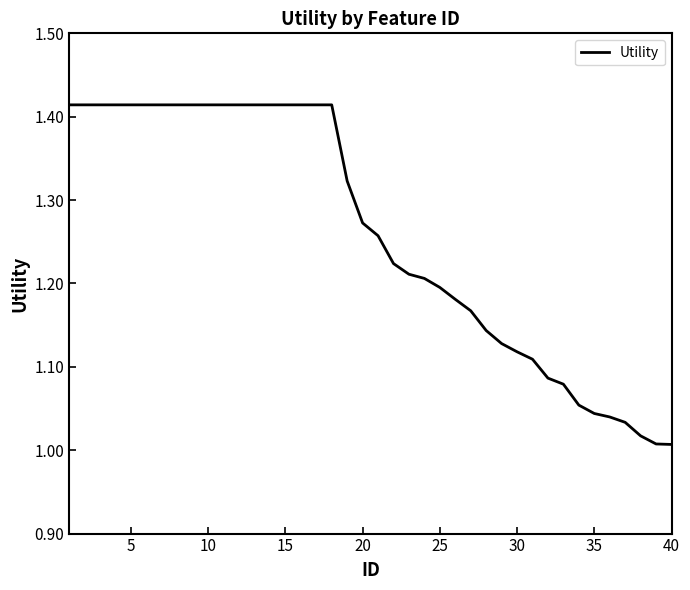

What is the difference between the maximum and minimum values?

0.4